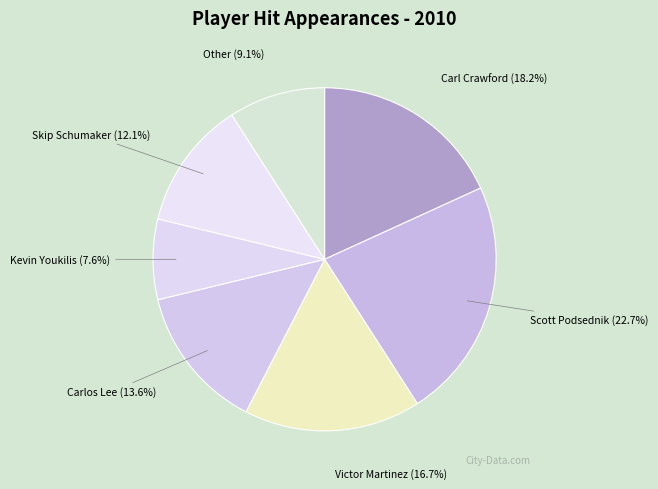

Which has a higher value, Victor Martinez or Kevin Youkilis?

Victor Martinez